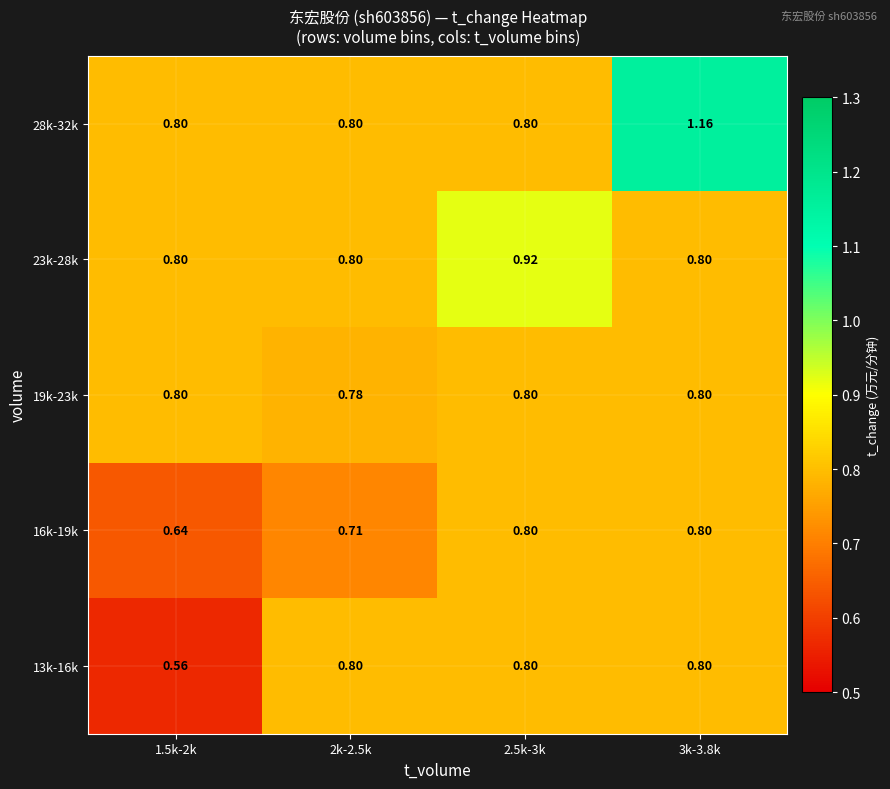

What is the difference between the highest and lowest values at 1.5k-2k?

0.2